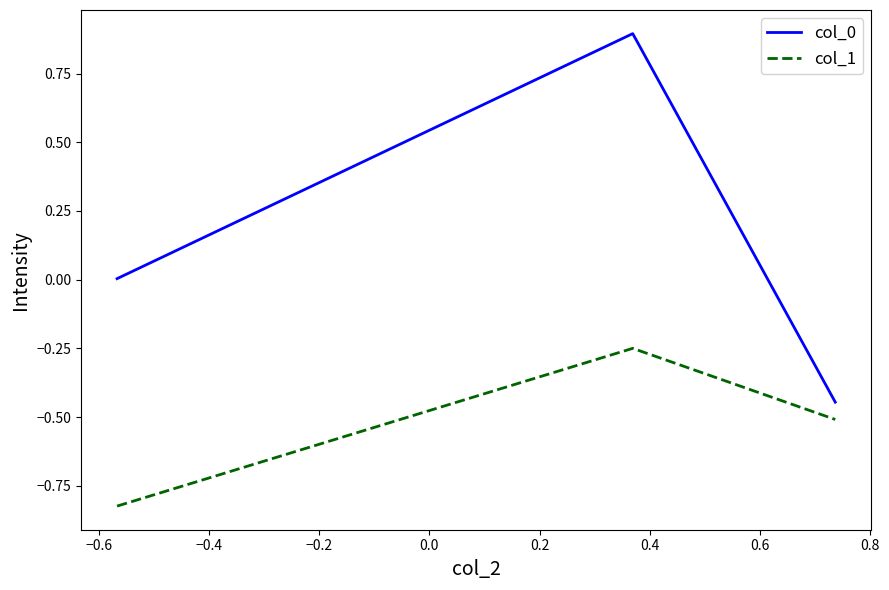

What is the sum of all col_1 values?

-1.6